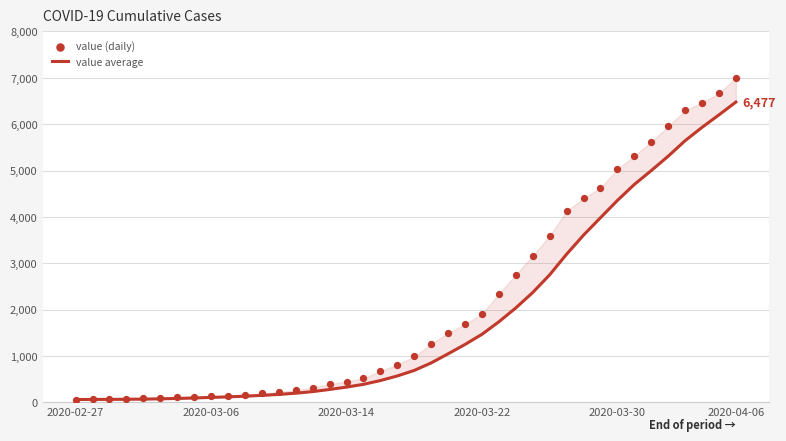

Which series reaches the maximum Y coordinate?

value (daily)